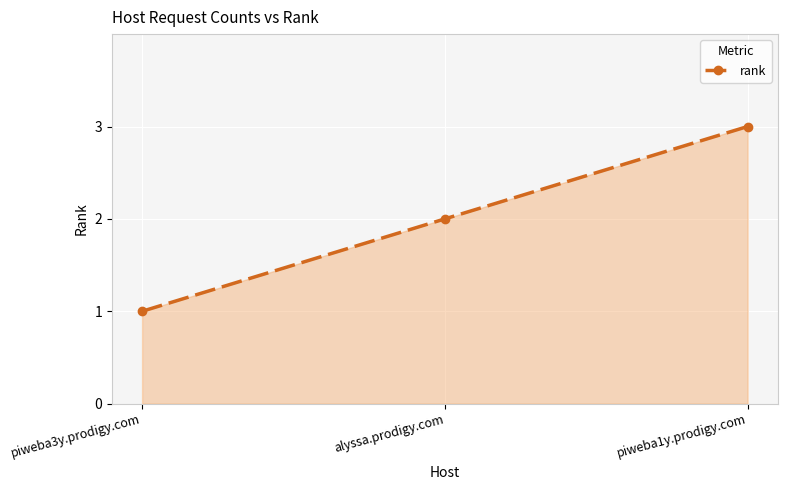

How many lines are shown in the chart?

1